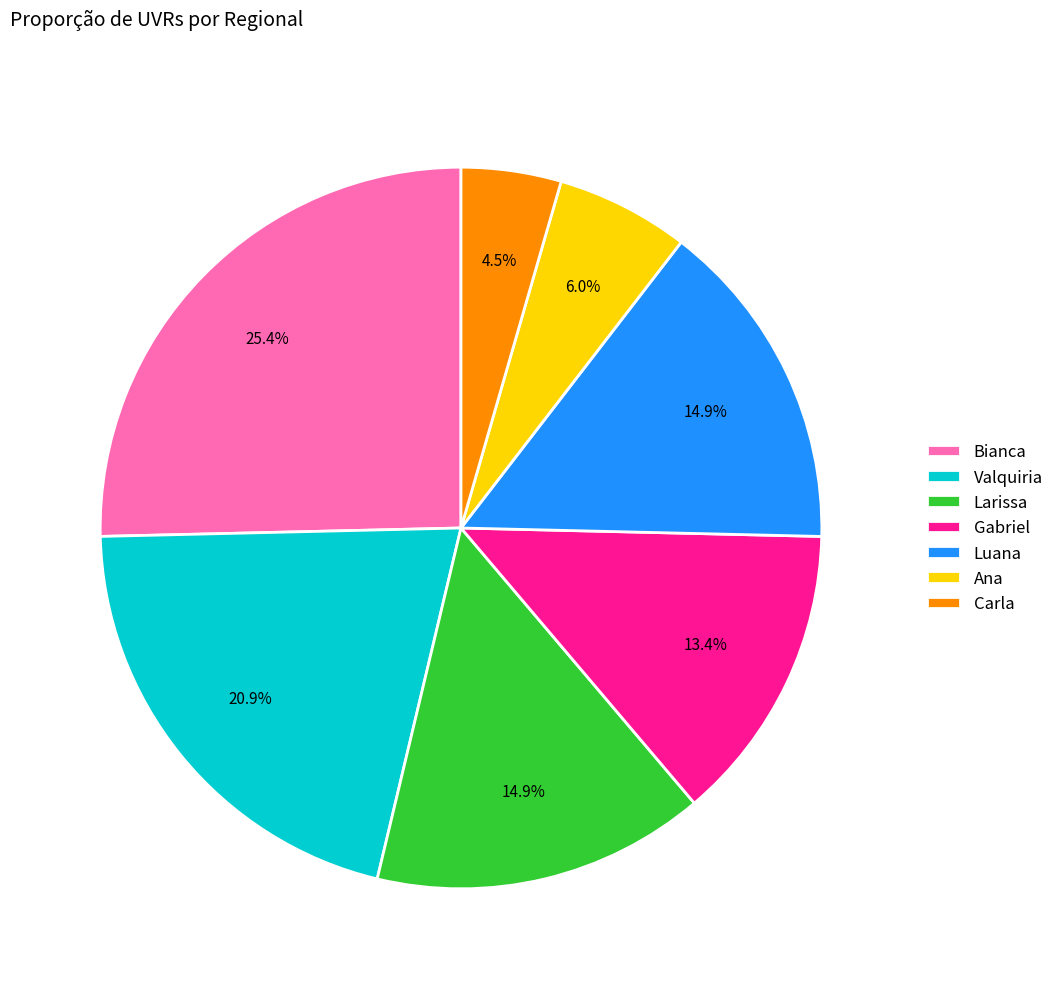

To the nearest percent, what is the combined percentage of Luana and Bianca?

40%